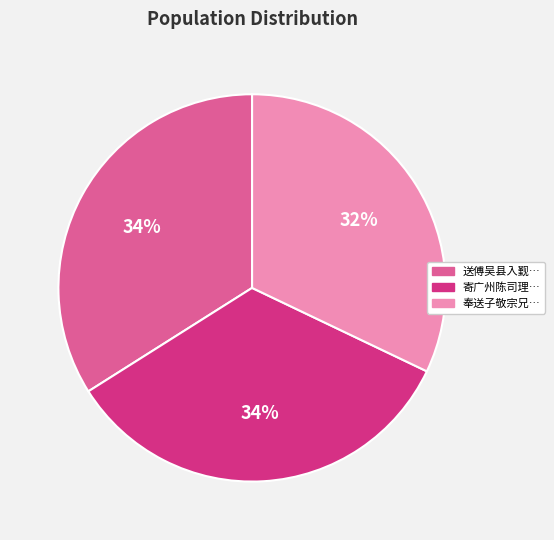

Which slice is the smallest?

奉送子敬宗兄…